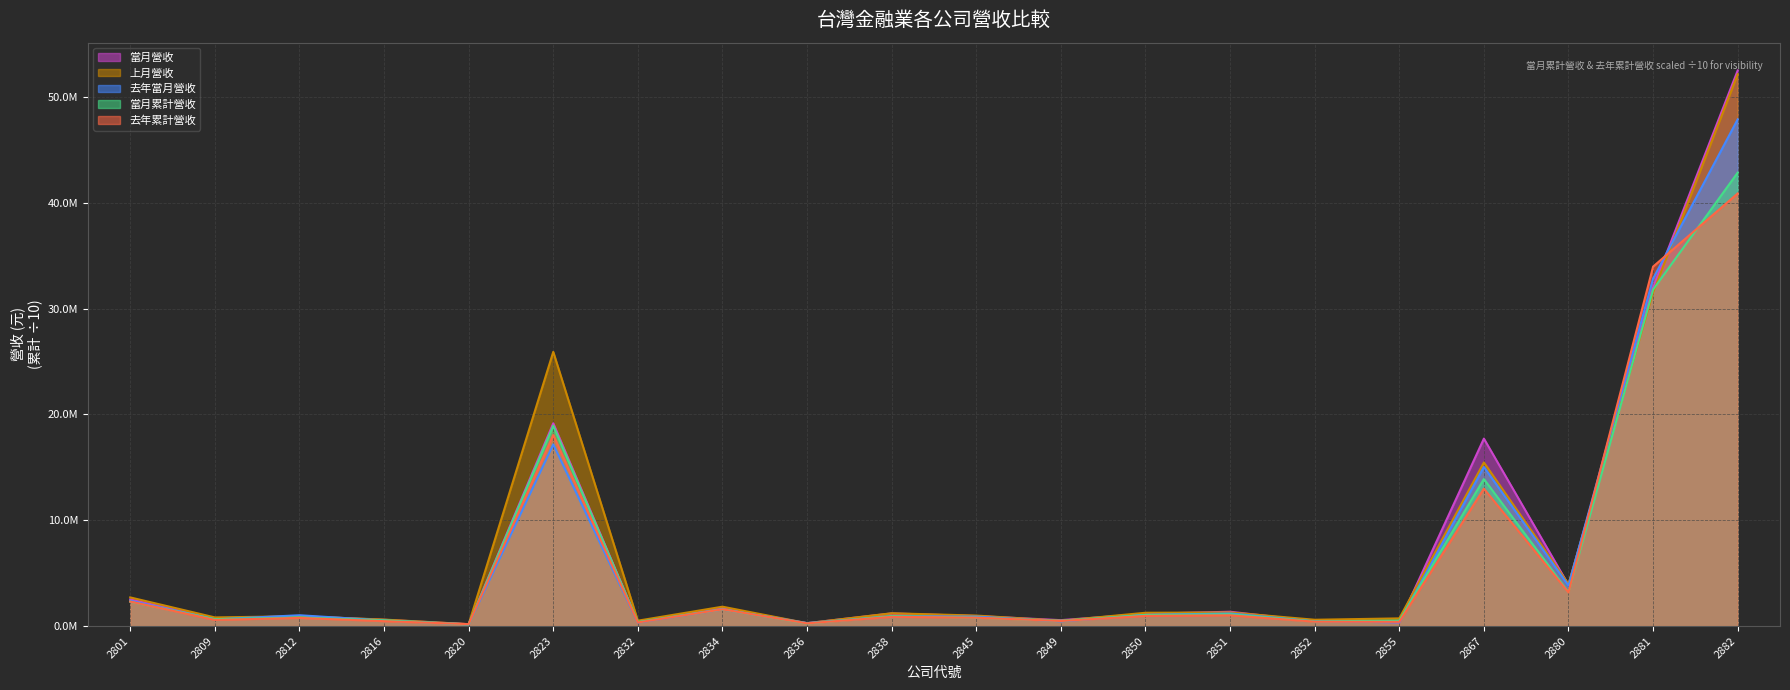

Where is the first local maximum for 當月累計營收?

2812